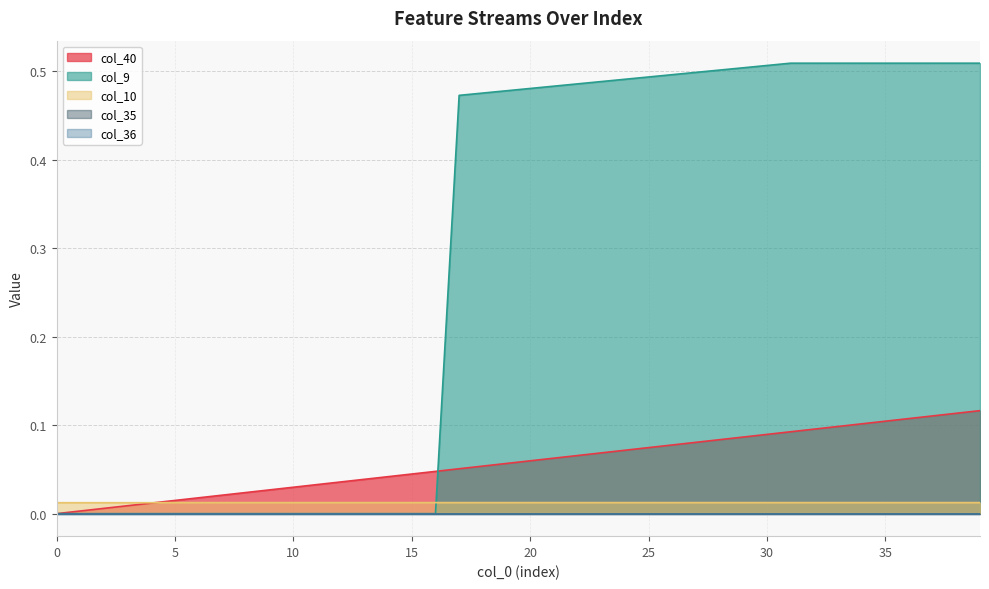

Is the value of col_40 at 22 greater than the value of col_10 at 33?

Yes